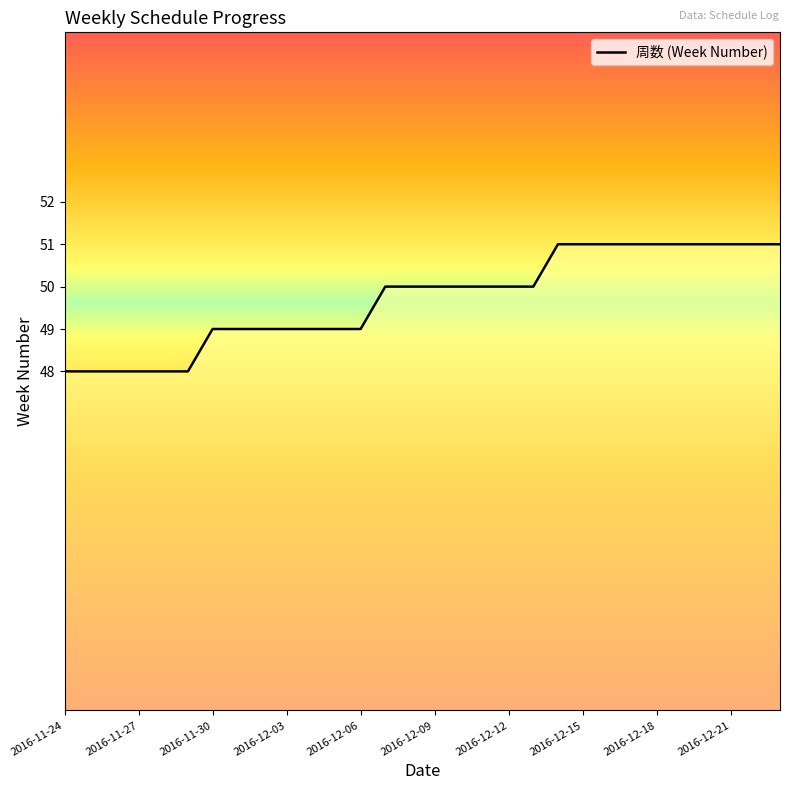

True or false: 周数 (Week Number) has a value of 30 at 2016-11-27.

False